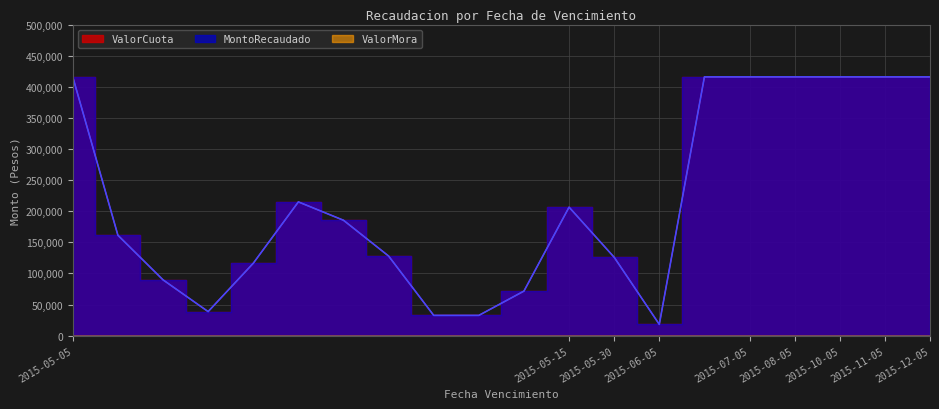

What are all the series names shown in the legend?

ValorCuota, MontoRecaudado, ValorMora